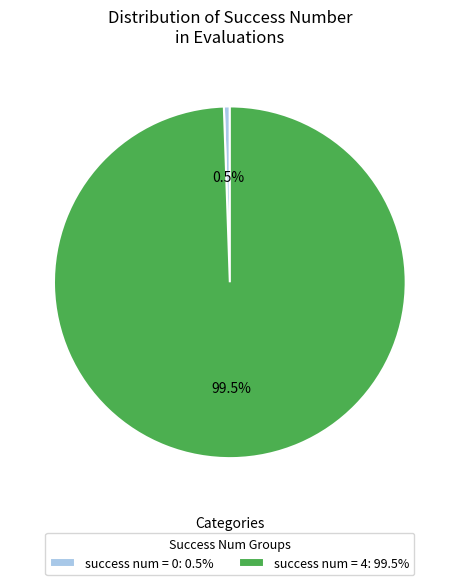

Does any single category account for the majority?

Yes